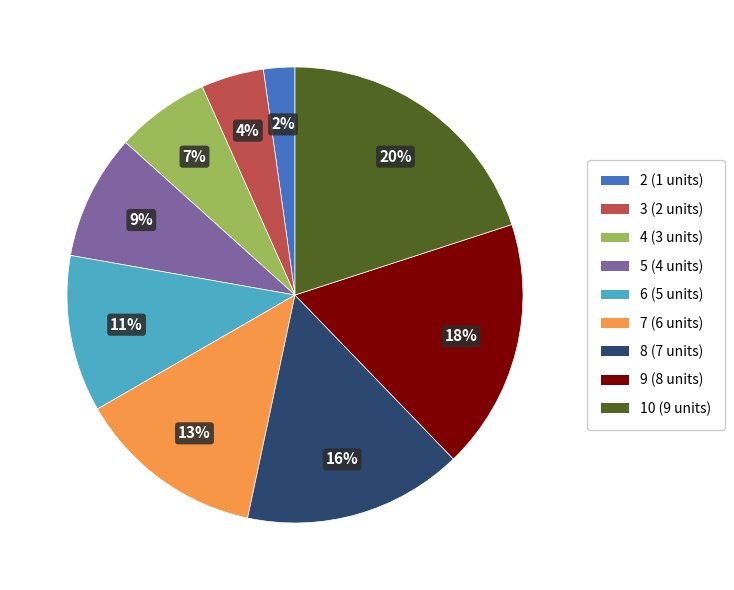

Do 10 and 4 together represent more than half of the pie?

No